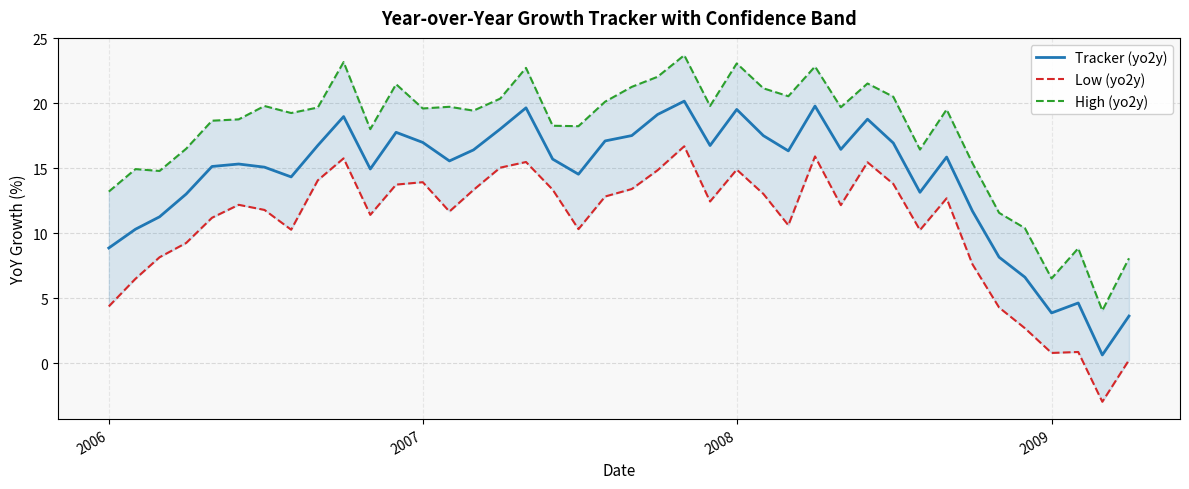

What is the lowest value of the Tracker (yo2y) series?

0.6